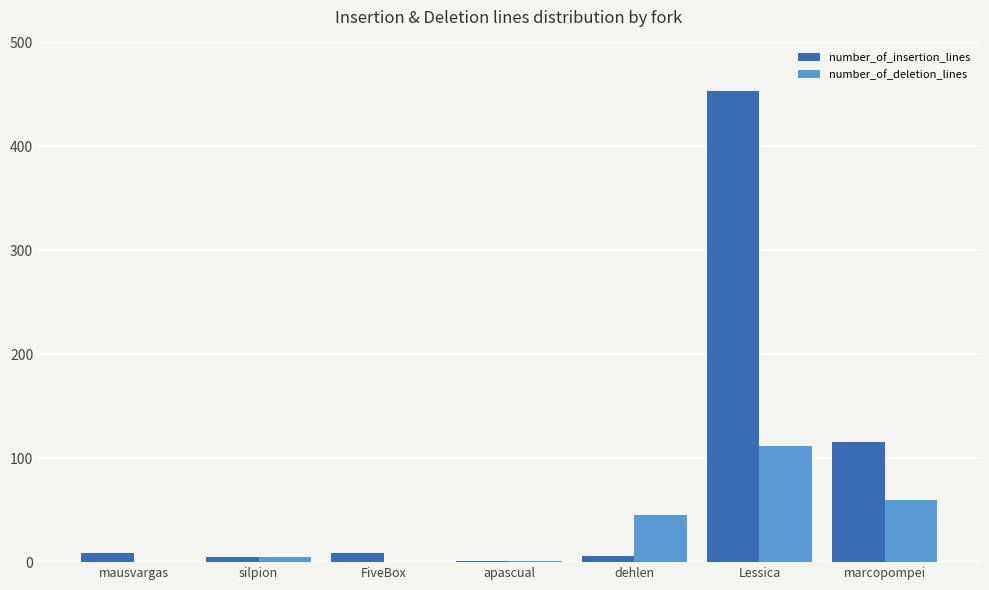

Which series has the largest total across all categories?

number_of_insertion_lines